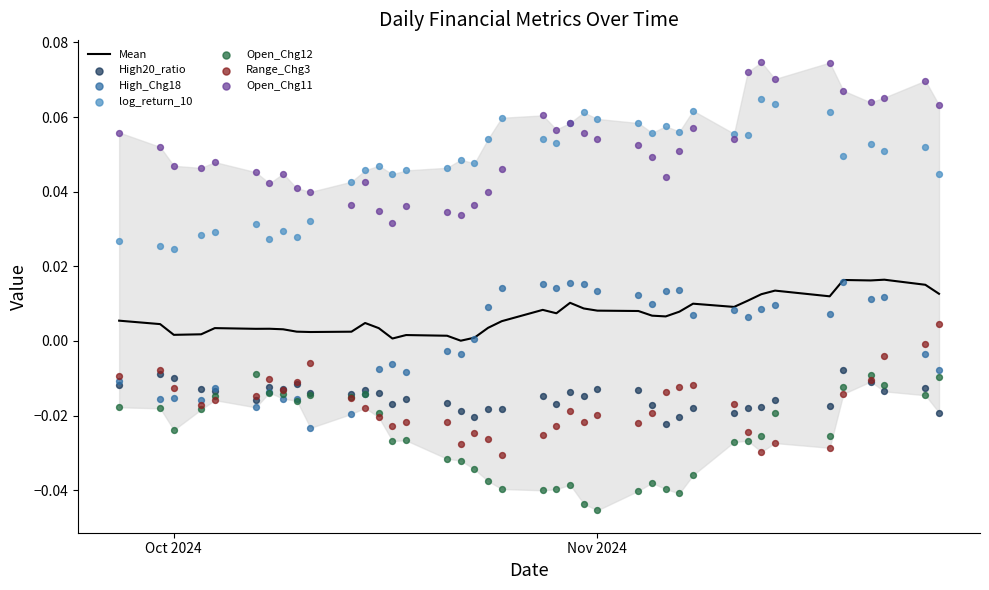

Which series reaches the minimum Y coordinate?

Open_Chg12